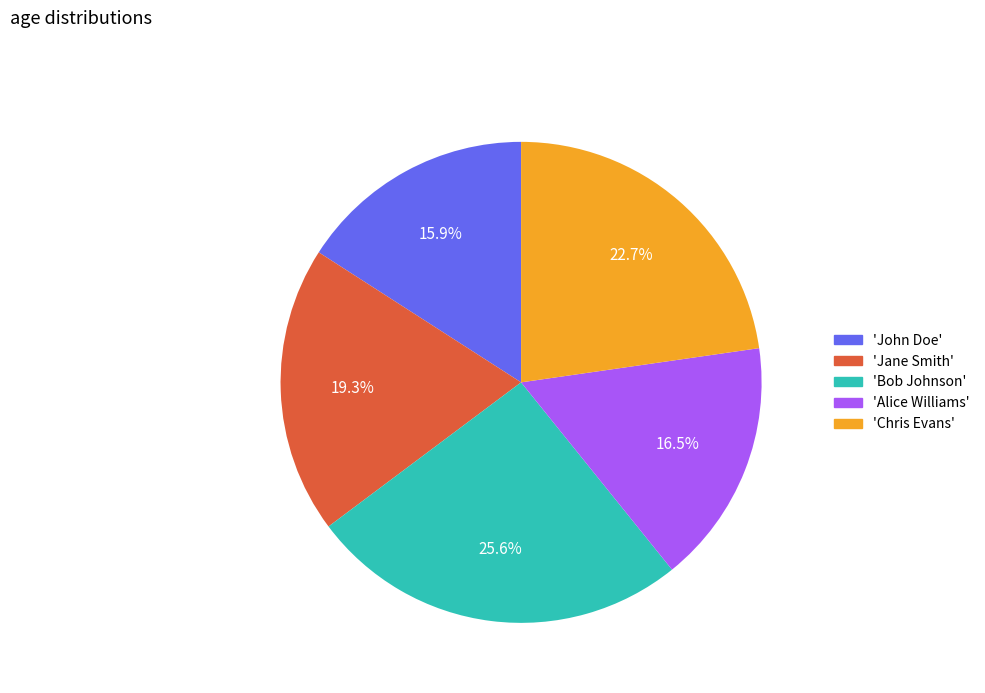

What is the largest slice in the pie chart?

'Bob Johnson'